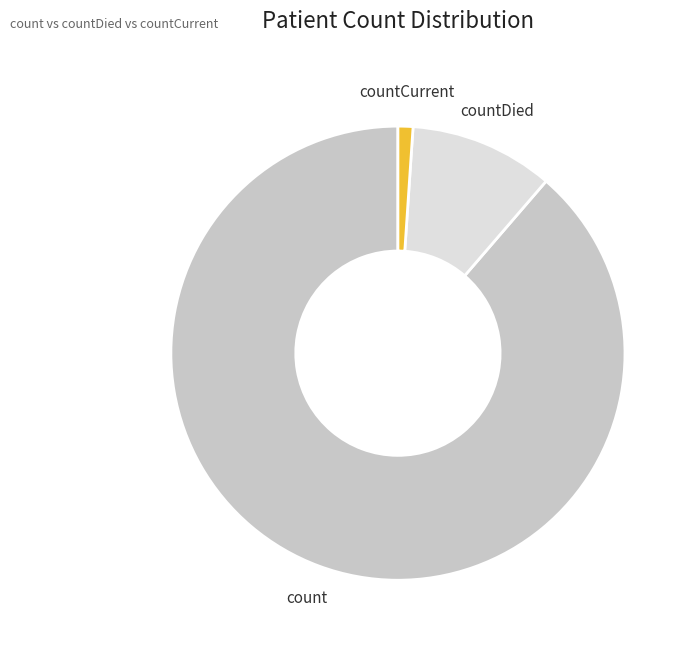

To the nearest percent, what percentage of the pie is count?

89%